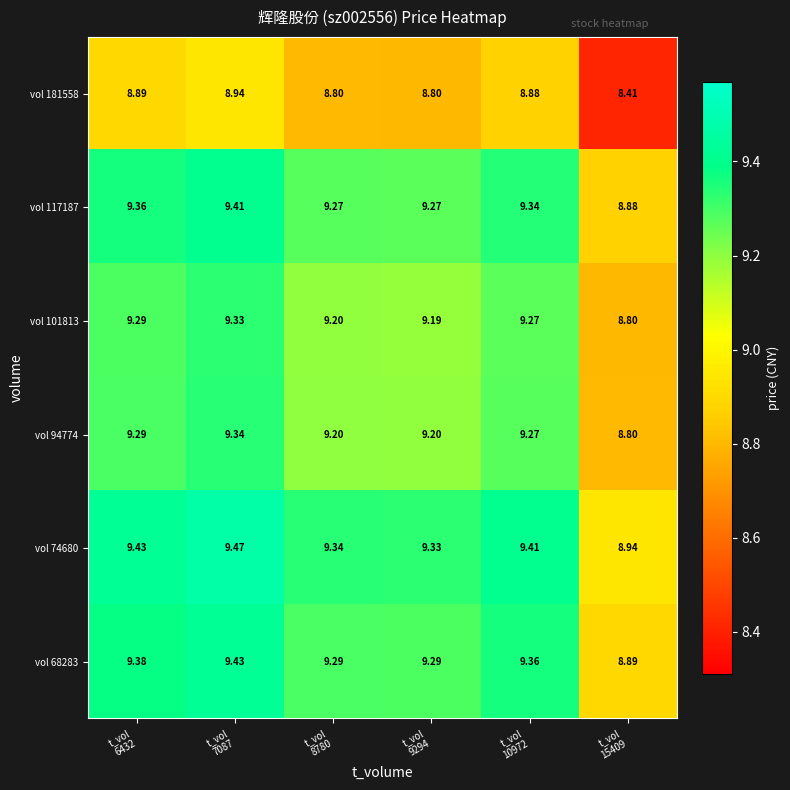

Reading left to right, what are all the values shown in this chart?

vol 181558: t_vol
6432=8.9	t_vol
7087=8.9	t_vol
8780=8.8	t_vol
9294=8.8	t_vol
10972=8.9	t_vol
15409=8.4
vol 117187: t_vol
6432=9.4	t_vol
7087=9.4	t_vol
8780=9.3	t_vol
9294=9.3	t_vol
10972=9.3	t_vol
15409=8.9
vol 101813: t_vol
6432=9.3	t_vol
7087=9.3	t_vol
8780=9.2	t_vol
9294=9.2	t_vol
10972=9.3	t_vol
15409=8.8
vol 94774: t_vol
6432=9.3	t_vol
7087=9.3	t_vol
8780=9.2	t_vol
9294=9.2	t_vol
10972=9.3	t_vol
15409=8.8
vol 74680: t_vol
6432=9.4	t_vol
7087=9.5	t_vol
8780=9.3	t_vol
9294=9.3	t_vol
10972=9.4	t_vol
15409=8.9
vol 68283: t_vol
6432=9.4	t_vol
7087=9.4	t_vol
8780=9.3	t_vol
9294=9.3	t_vol
10972=9.4	t_vol
15409=8.9